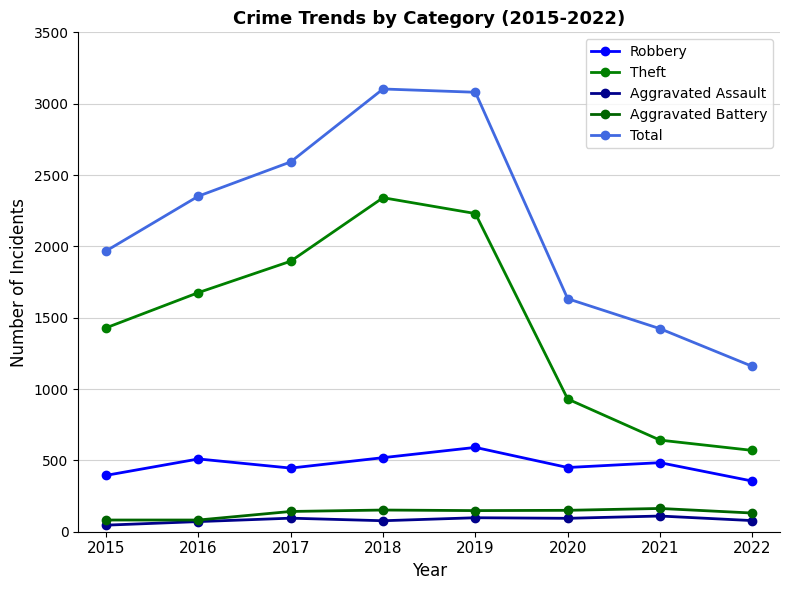

Which series changed the most between 2019 and 2022?

Total